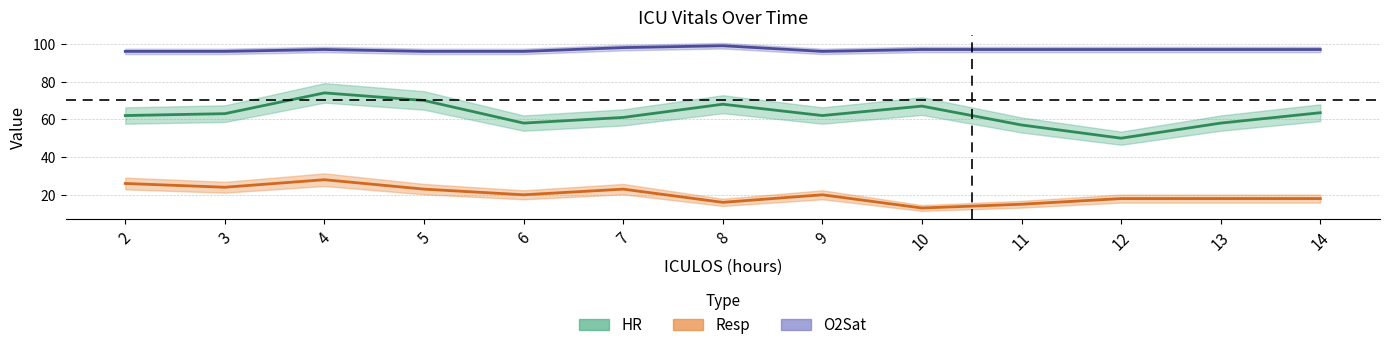

What are all the series names shown in the legend?

HR, Resp, O2Sat